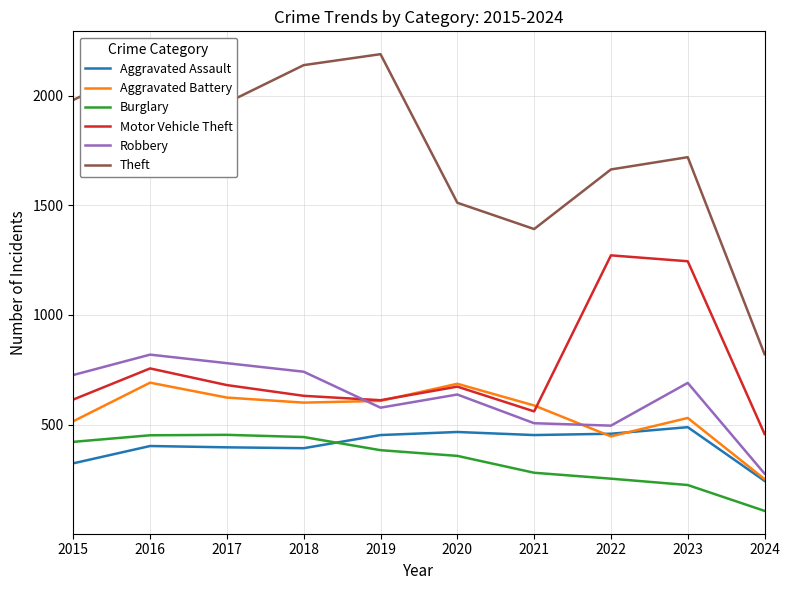

Where does the Motor Vehicle Theft series first go above 673?

2016